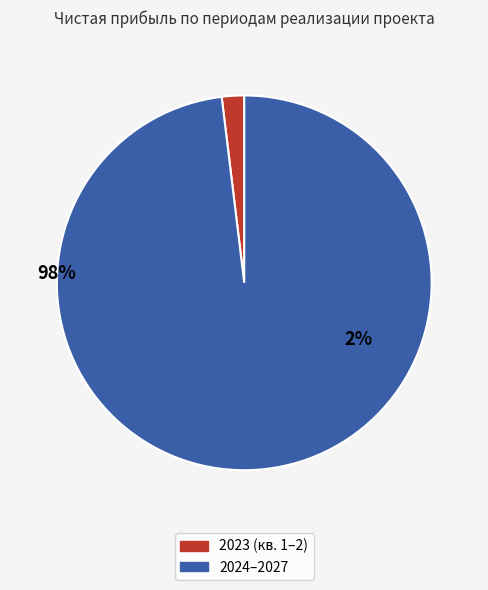

Is 2026 the majority of the pie?

No